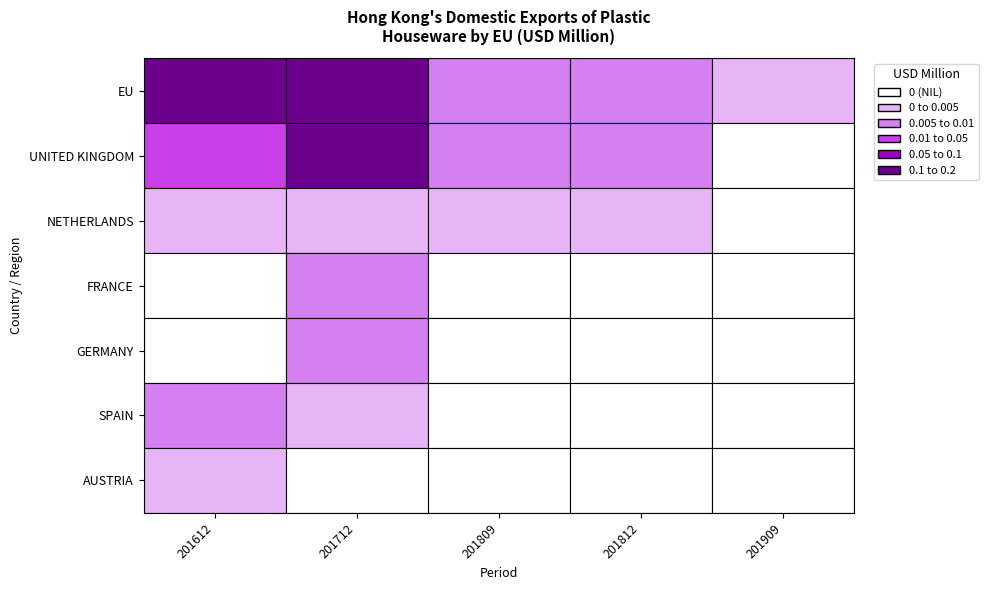

How many AUSTRIA values are between 0 and 1?

5